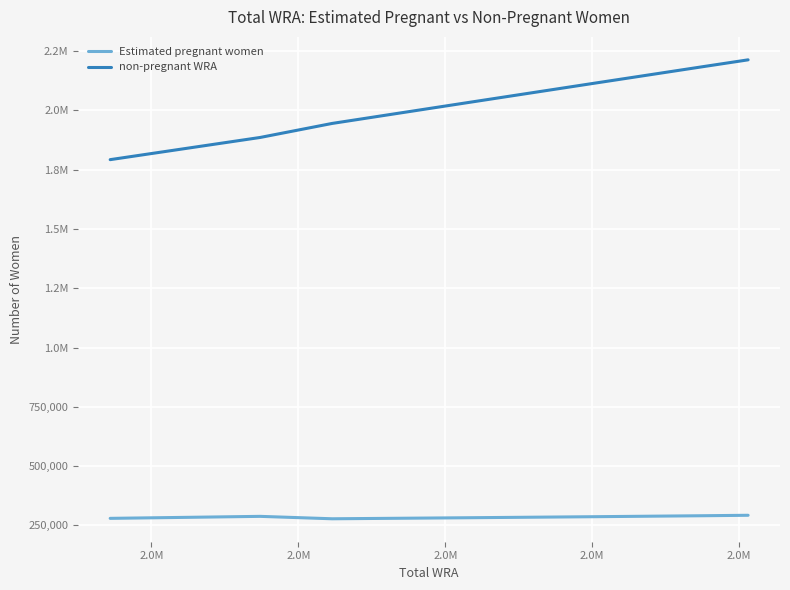

List the series in order of their overall mean, highest first.

non-pregnant WRA, Estimated pregnant women